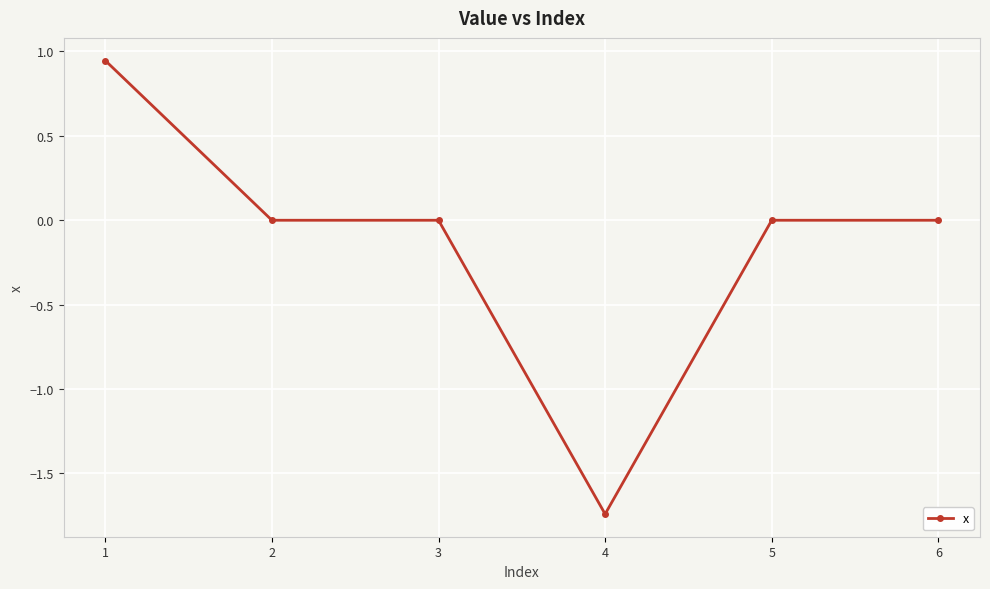

Which has a higher value, 5 or 4?

5